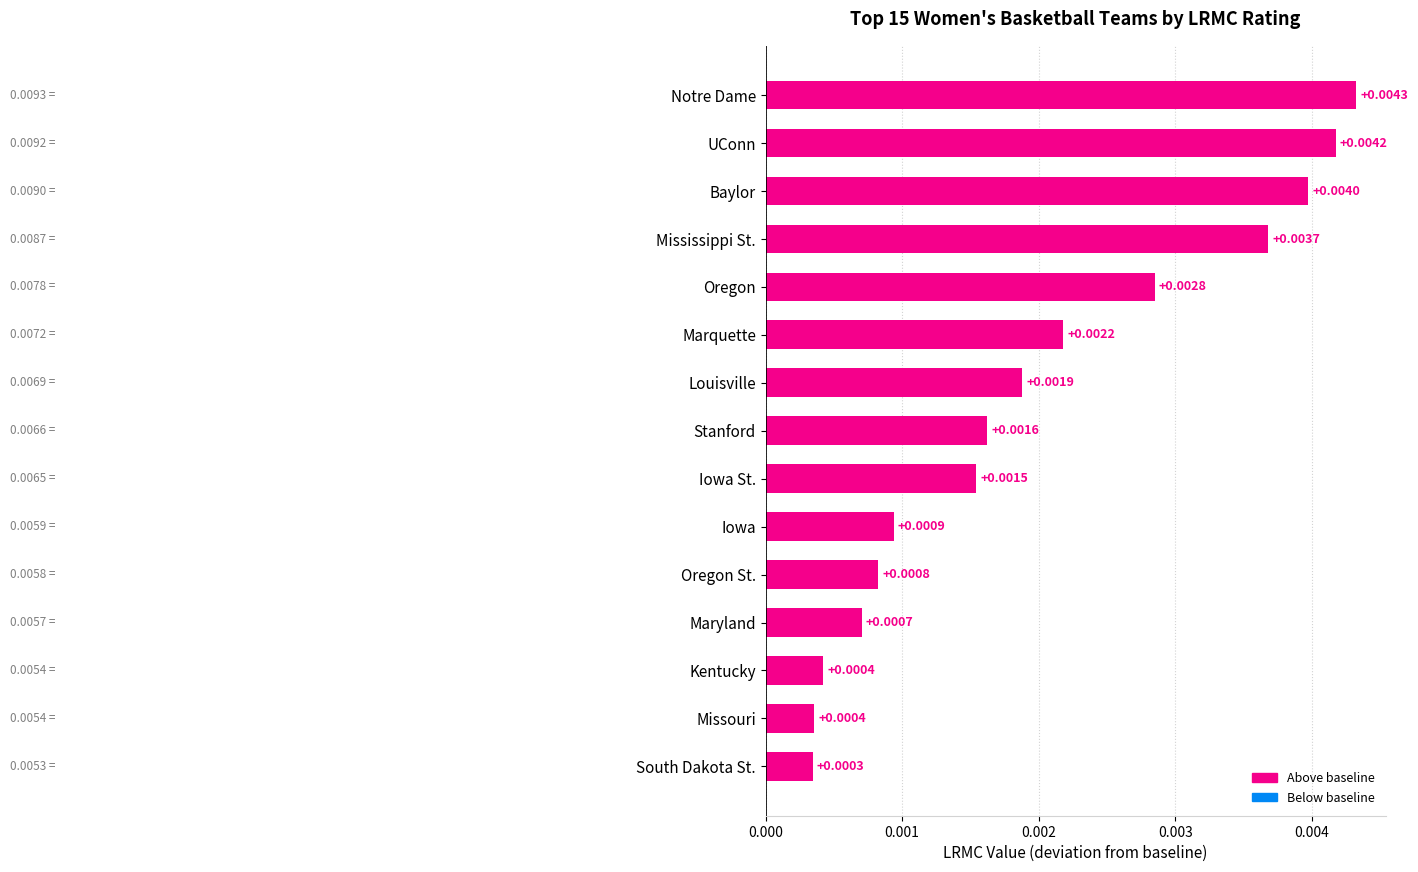

How many bars are there in total?

15